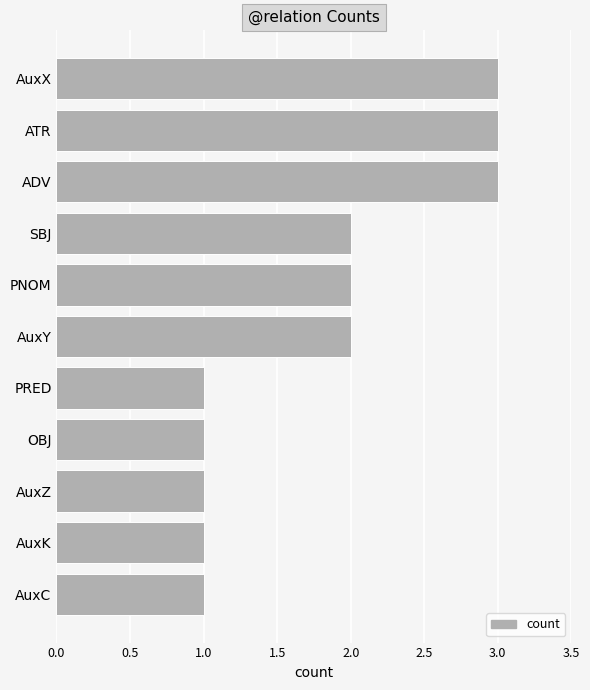

Reading bottom to top, extract all data points from this chart.

AuxC=1	AuxK=1	AuxZ=1	OBJ=1	PRED=1	AuxY=2	PNOM=2	SBJ=2	ADV=3	ATR=3	AuxX=3